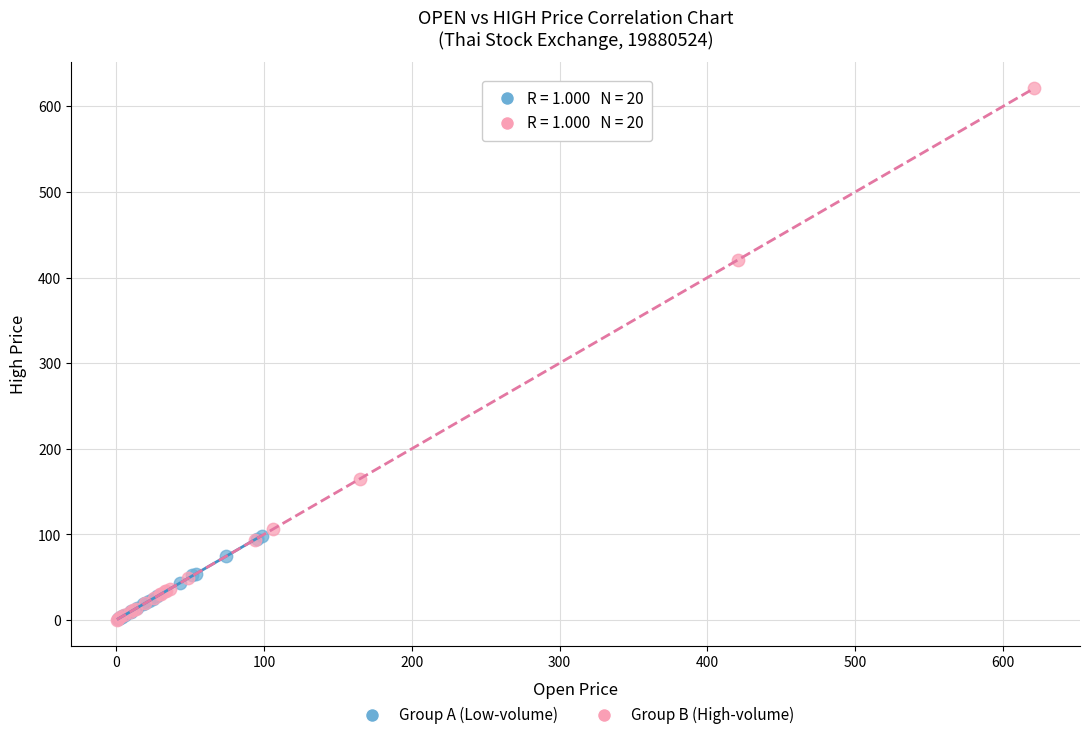

What are all the series names shown in the legend?

Group A (Low-volume), Group B (High-volume)